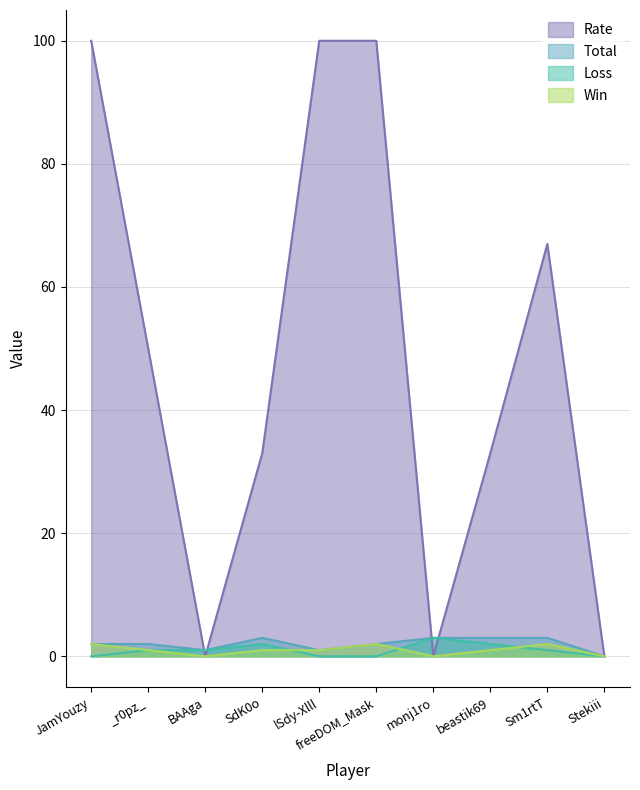

How many intersections are there between Rate and Loss?

4